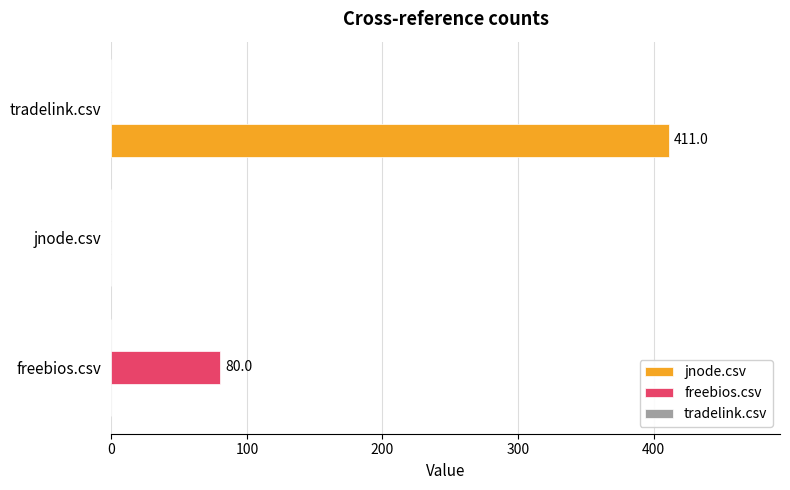

What is the highest value of the jnode.csv series?

411